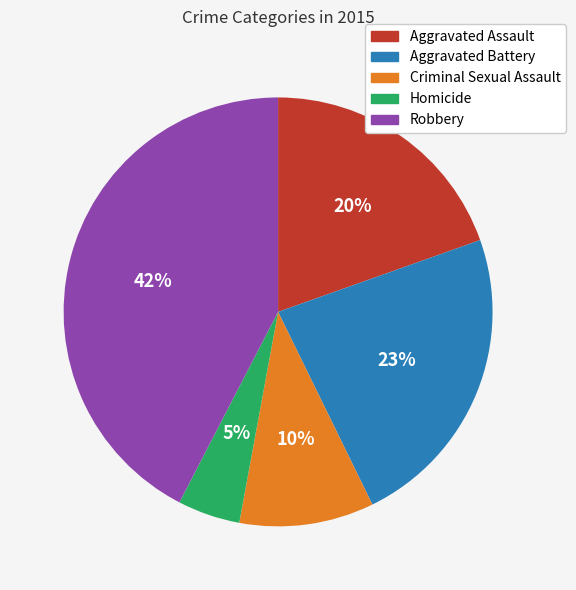

Count the number of slices in the pie.

5